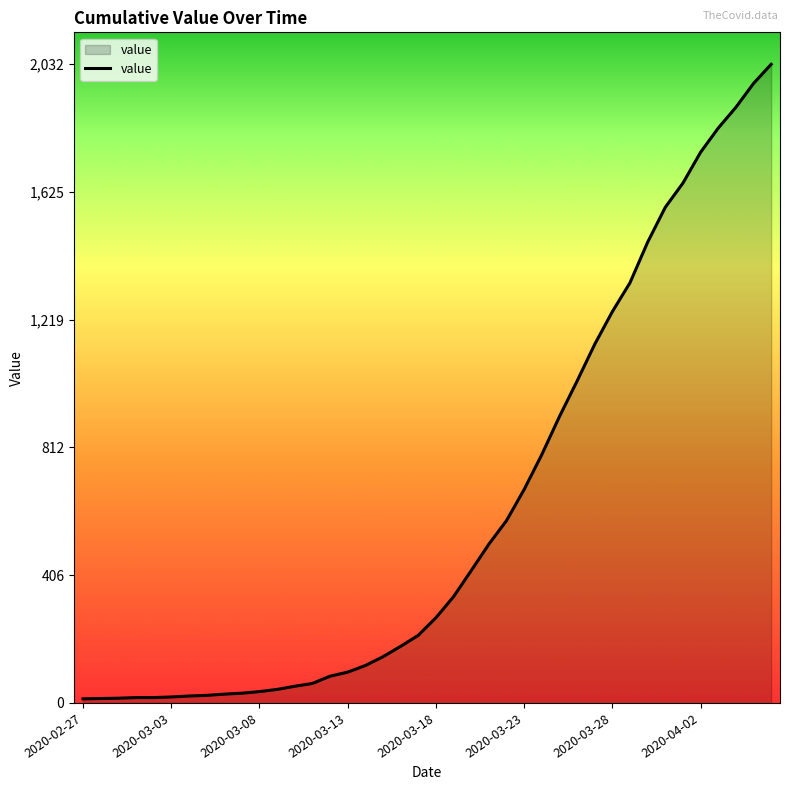

What is the greatest value displayed?

2032